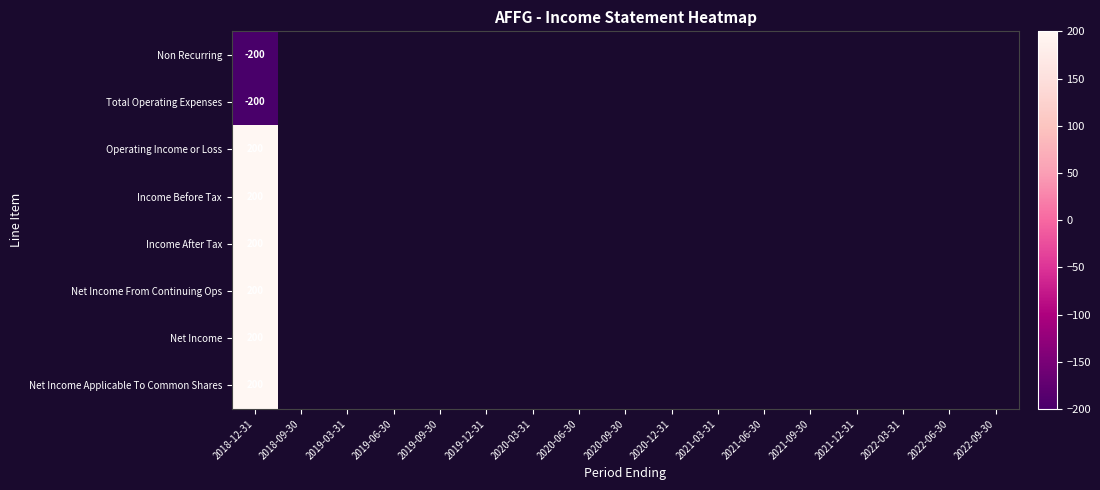

List the series in order of their peak value, lowest first.

Non Recurring, Total Operating Expenses, Operating Income or Loss, Income Before Tax, Income After Tax, Net Income From Continuing Ops, Net Income, Net Income Applicable To Common Shares